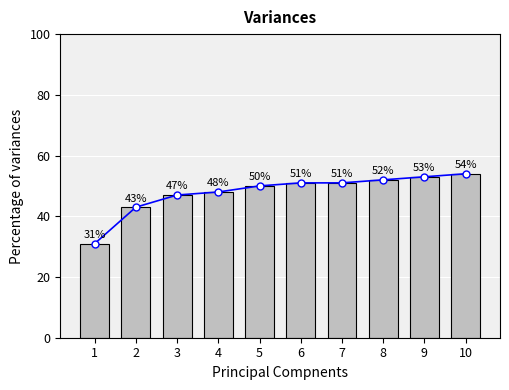

What is the maximum value shown in the chart?

54